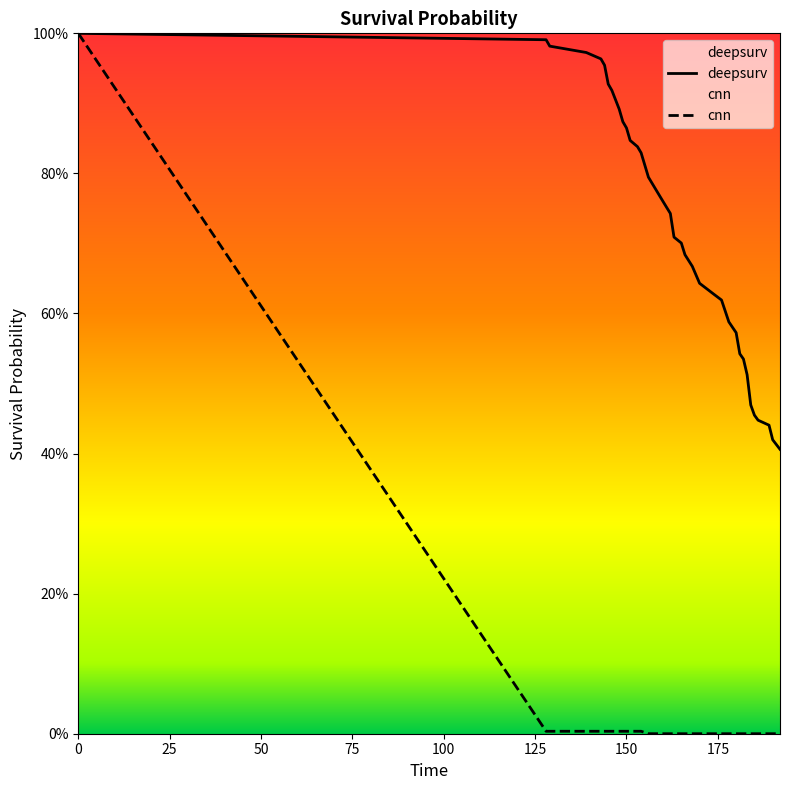

True or false: deepsurv and cnn intersect in this chart.

False